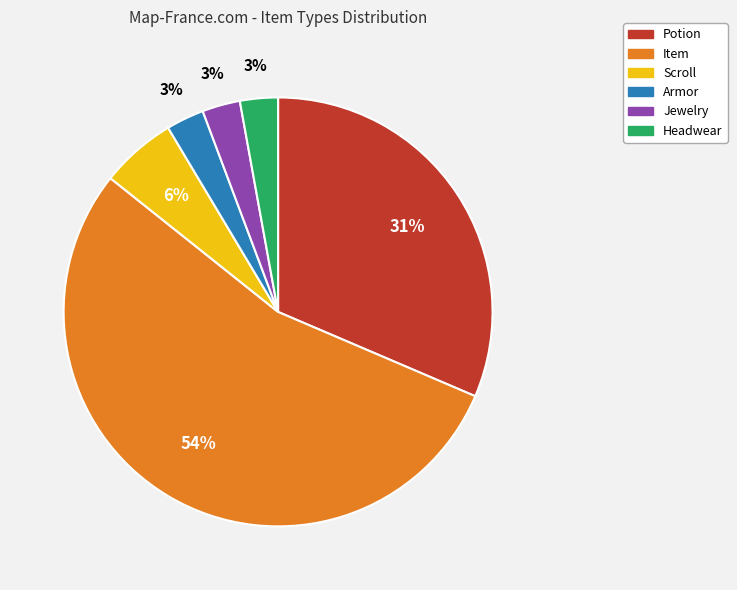

To the nearest percent, what percentage of the pie is Scroll?

6%